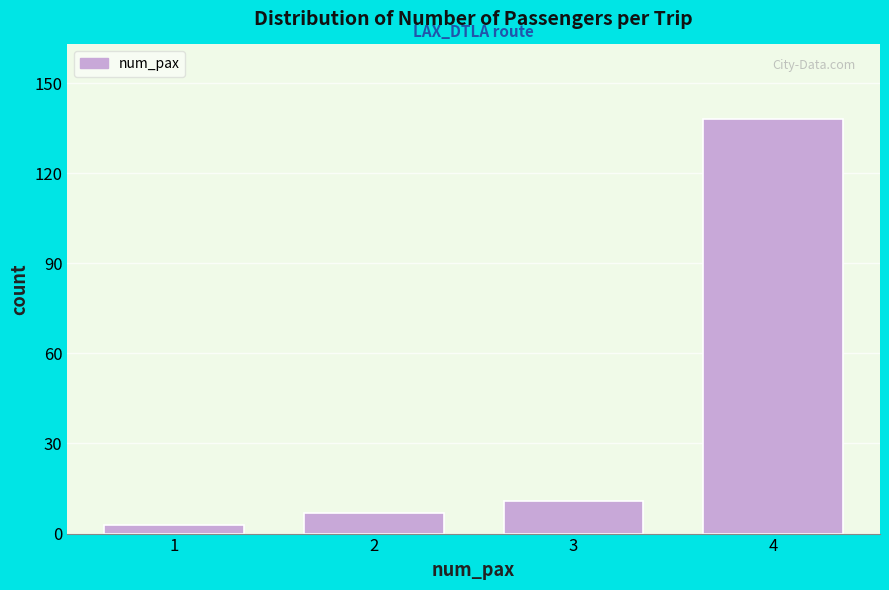

Reading right to left, list all the values displayed in this chart.

138	11	7	3